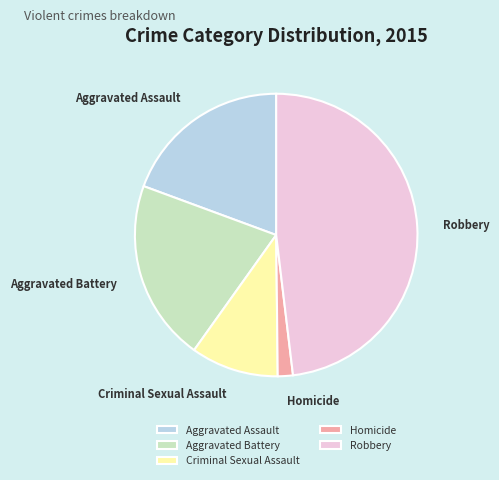

True or false: Aggravated Assault accounts for 14% of the total.

False